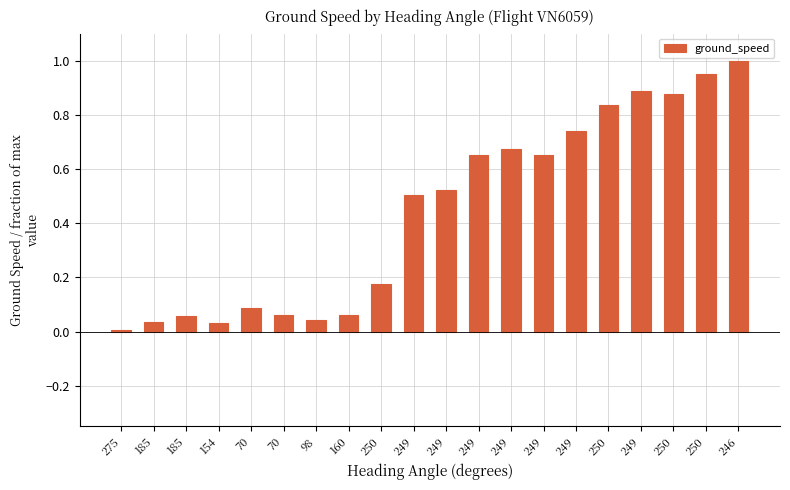

Are the bars horizontal?

No